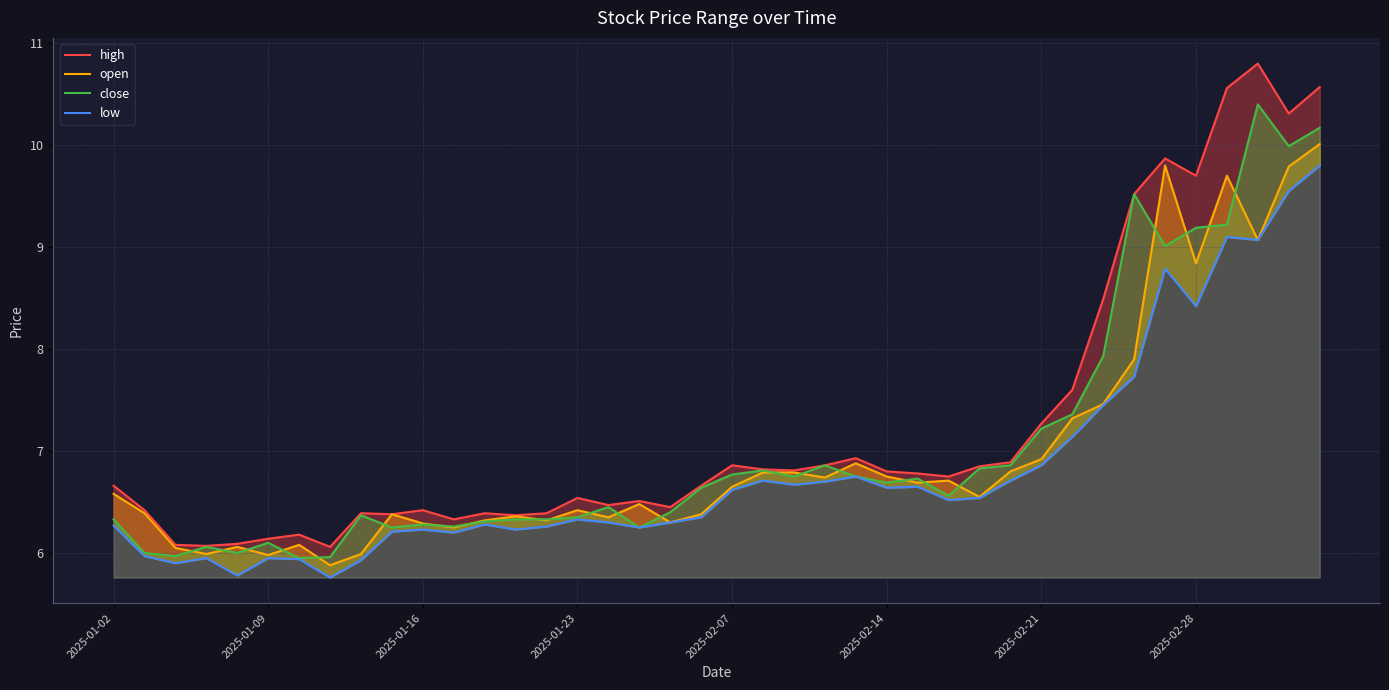

Is the value of close at 18 greater than the value of high at 18?

No